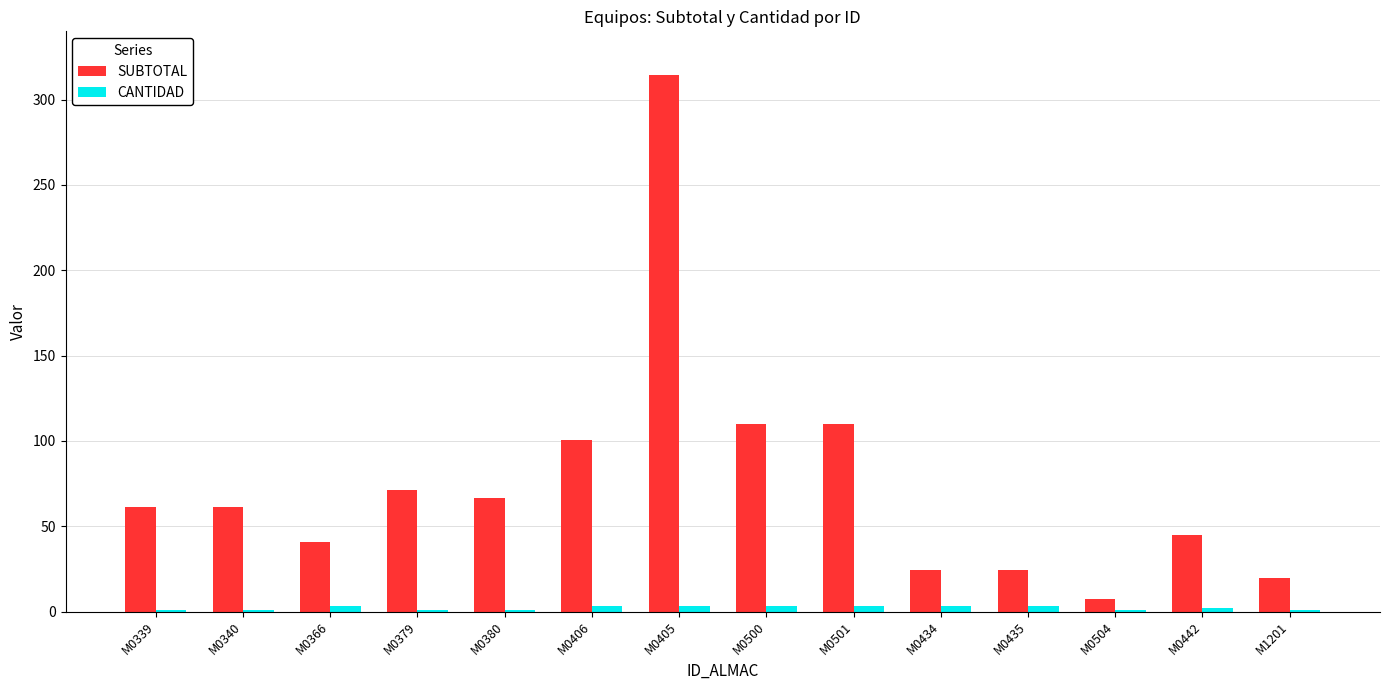

At which category is the sum across all series the highest?

M0405